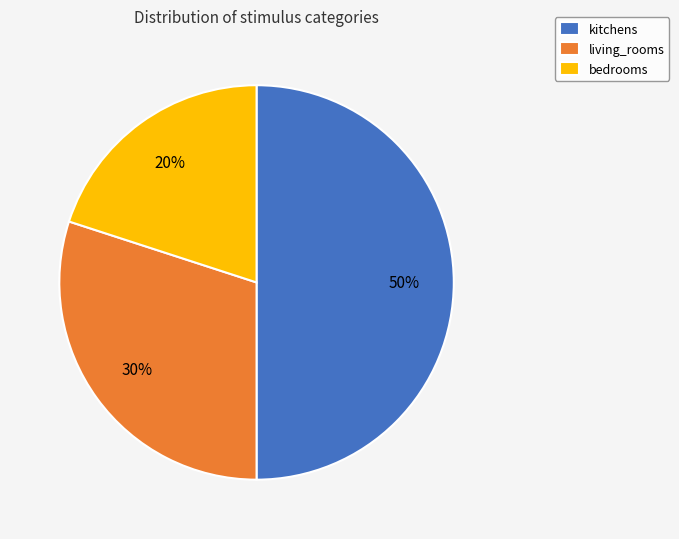

What is the smallest slice in the pie chart?

bedrooms